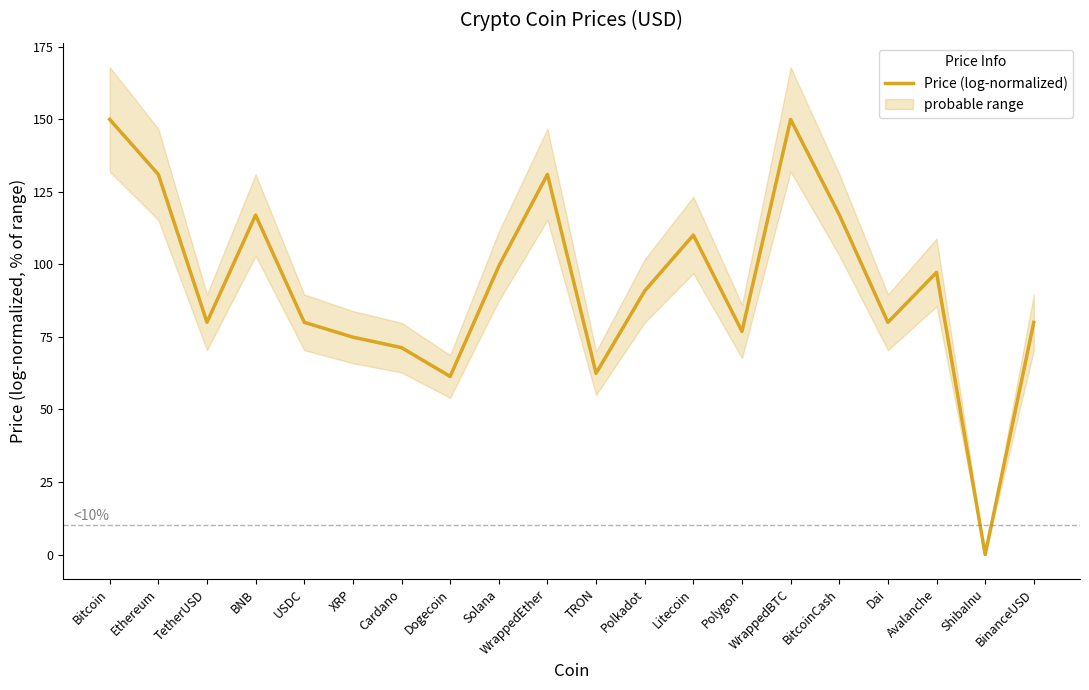

List the labels in order of value, largest first.

Bitcoin, WrappedBTC, Ethereum, WrappedEther, BitcoinCash, BNB, Litecoin, Solana, Avalanche, Polkadot, USDC, TetherUSD, Dai, BinanceUSD, Polygon, XRP, Cardano, TRON, Dogecoin, ShibaInu